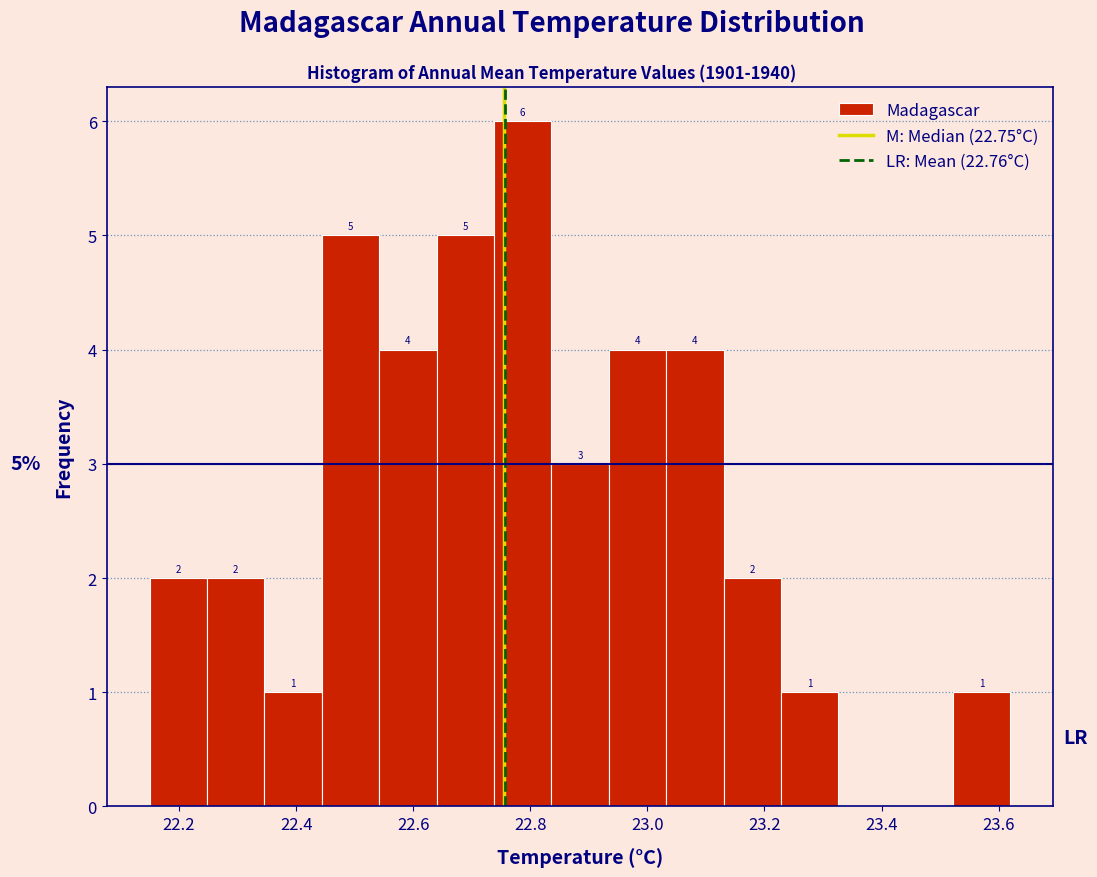

Over which range of the x-axis is the bar tallest?

22.738 to 22.836